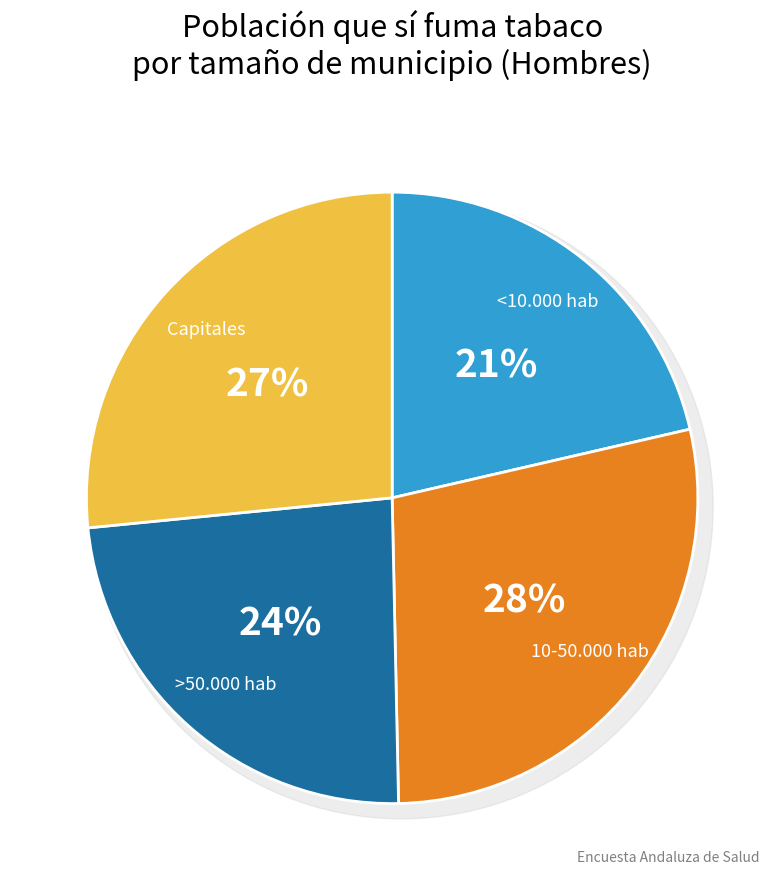

Which category has the biggest portion of the pie?

10-50.000 hab